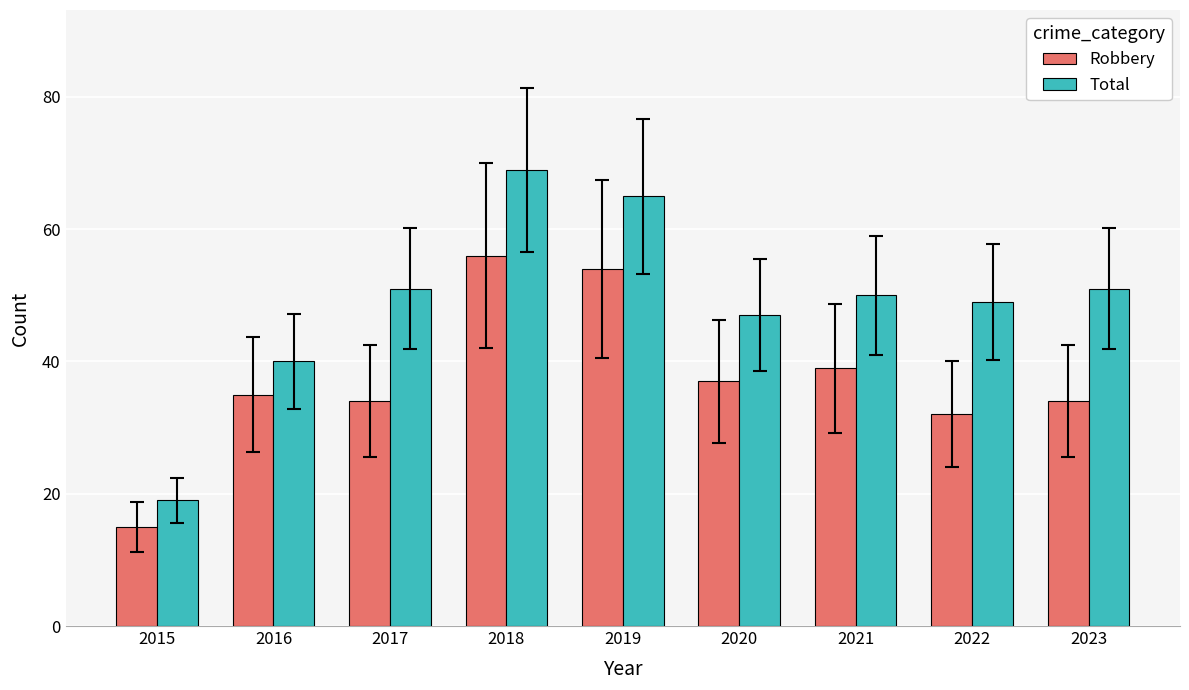

At which category is the sum across all series the highest?

2018